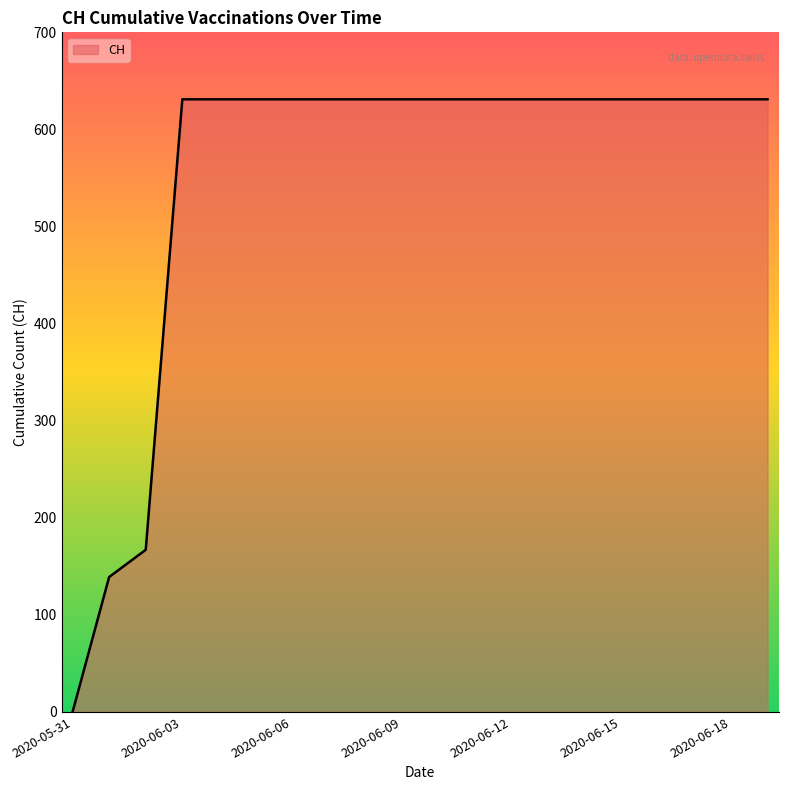

What is the difference between the maximum and minimum values?

631